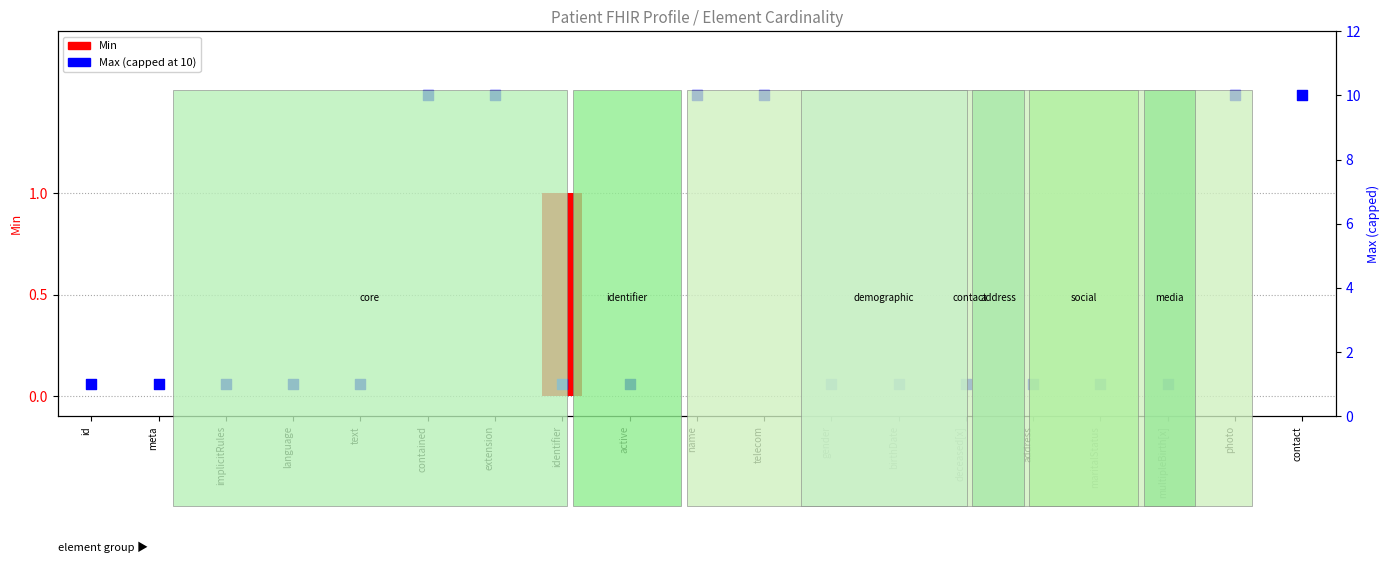

Which series has the largest Y range (max minus min)?

Max (capped at 10)